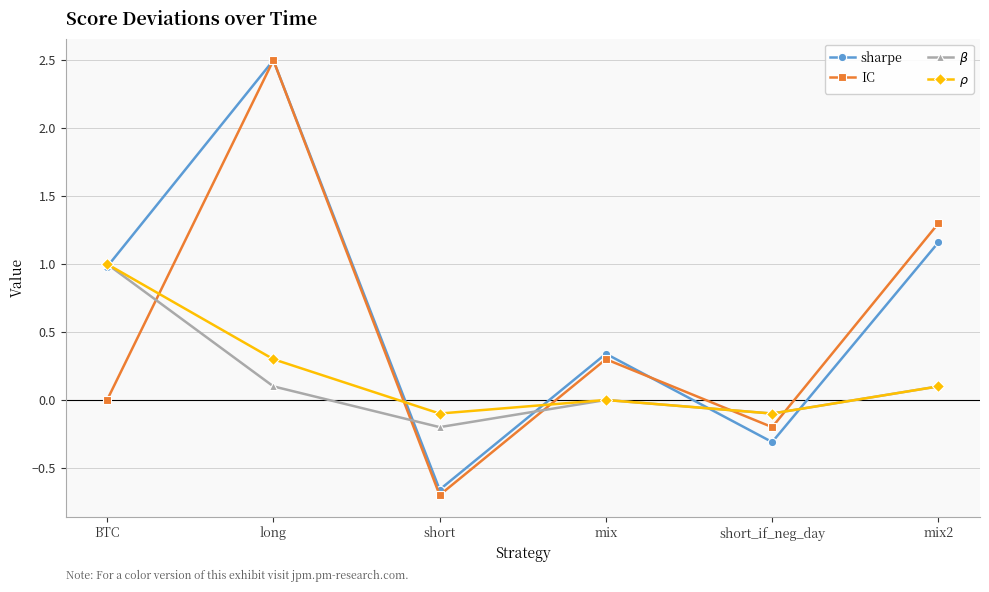

In sharpe, how many points are higher than both neighbors (excluding endpoints)?

2